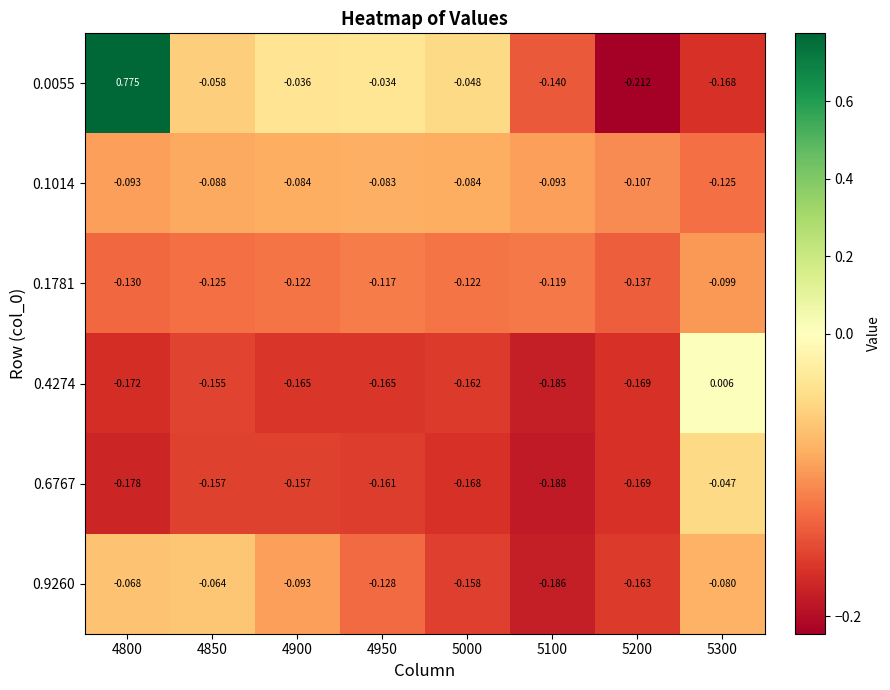

Is the value of 0.1781 at 5200 greater than the value of 0.6767 at 4900?

Yes